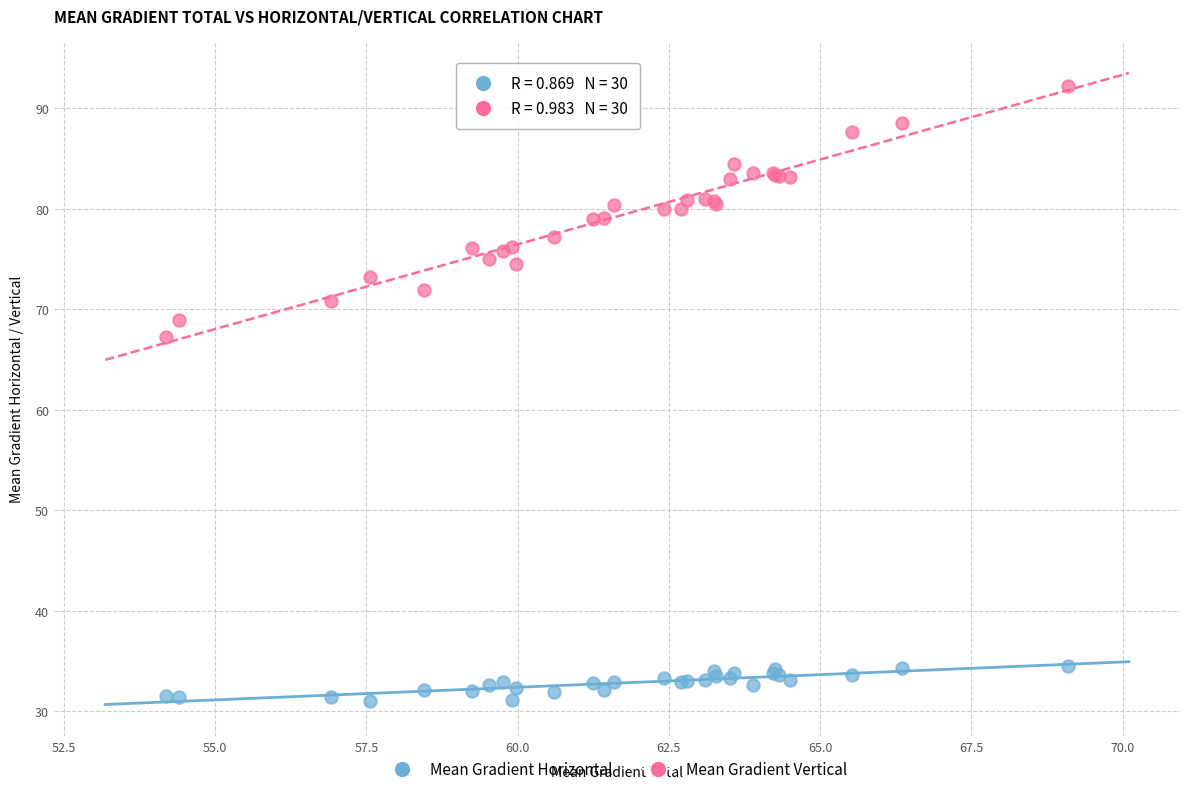

Which series has the widest spread of Y values?

Mean Gradient Vertical